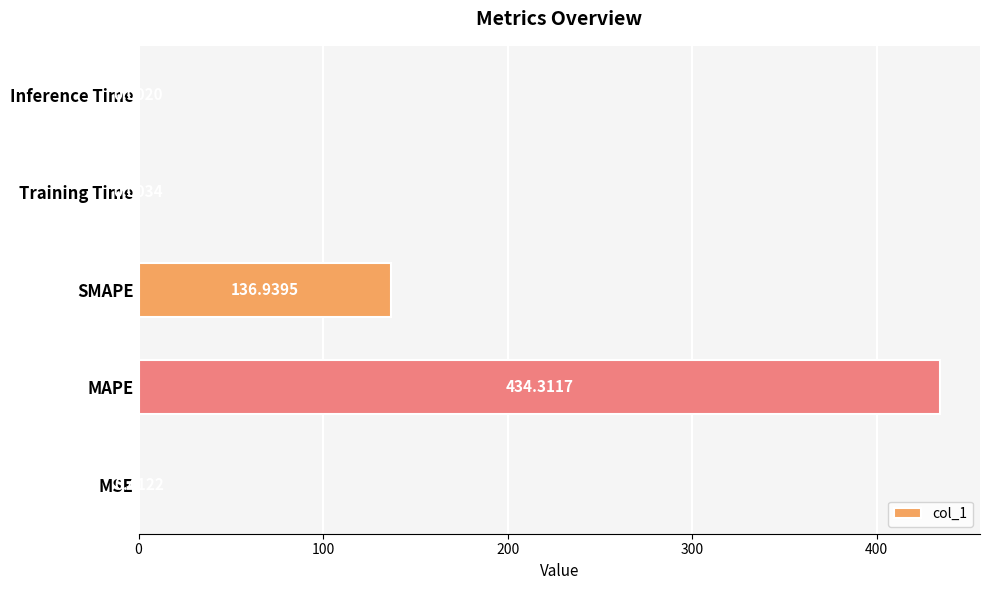

Where is the data nearest to the value 217?

SMAPE